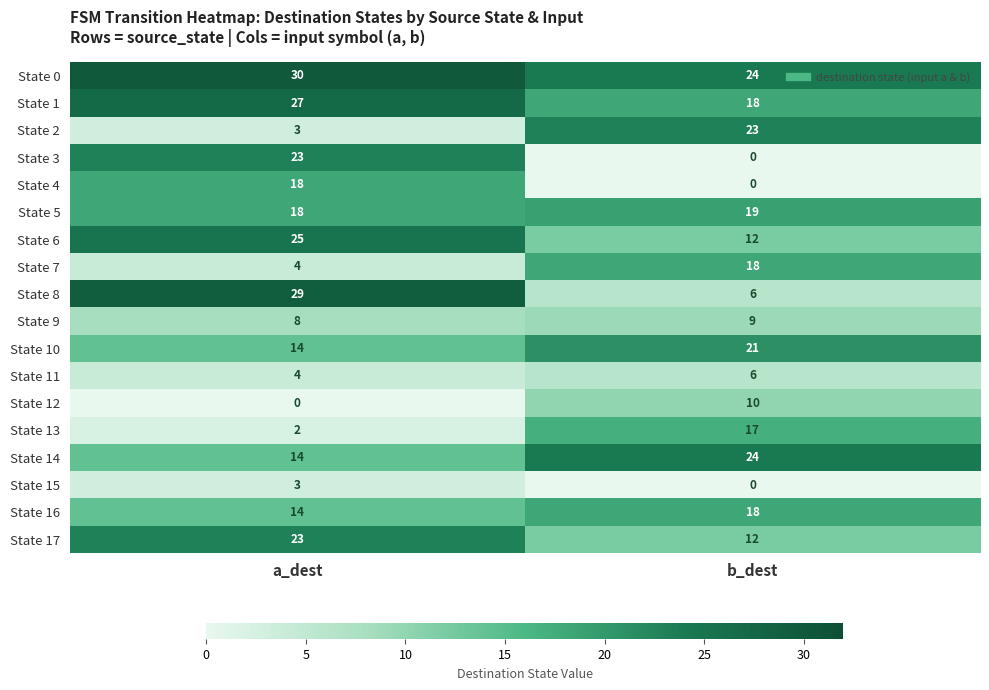

What is the greatest value displayed?

30